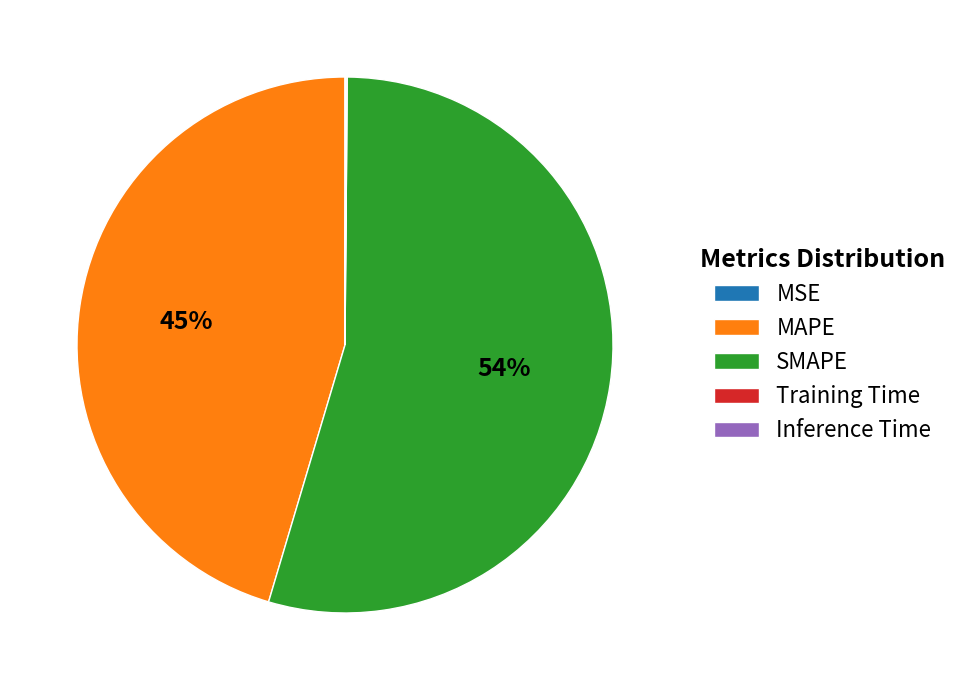

Combined, do SMAPE and MAPE account for over 50%?

Yes